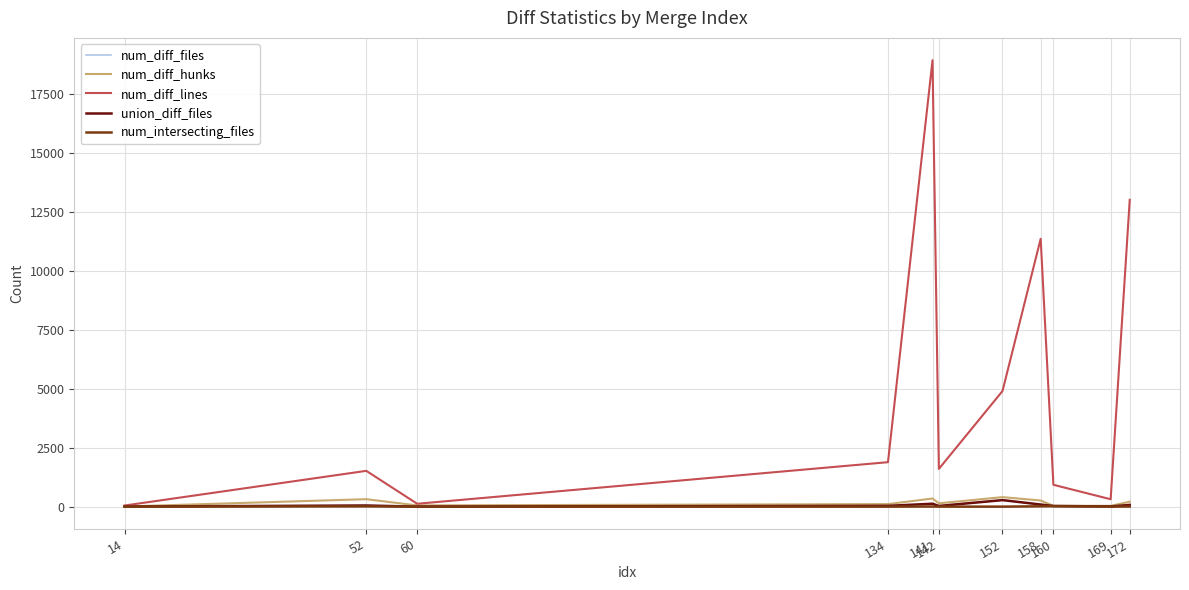

True or false: num_intersecting_files has a value of 3 at 142.

True